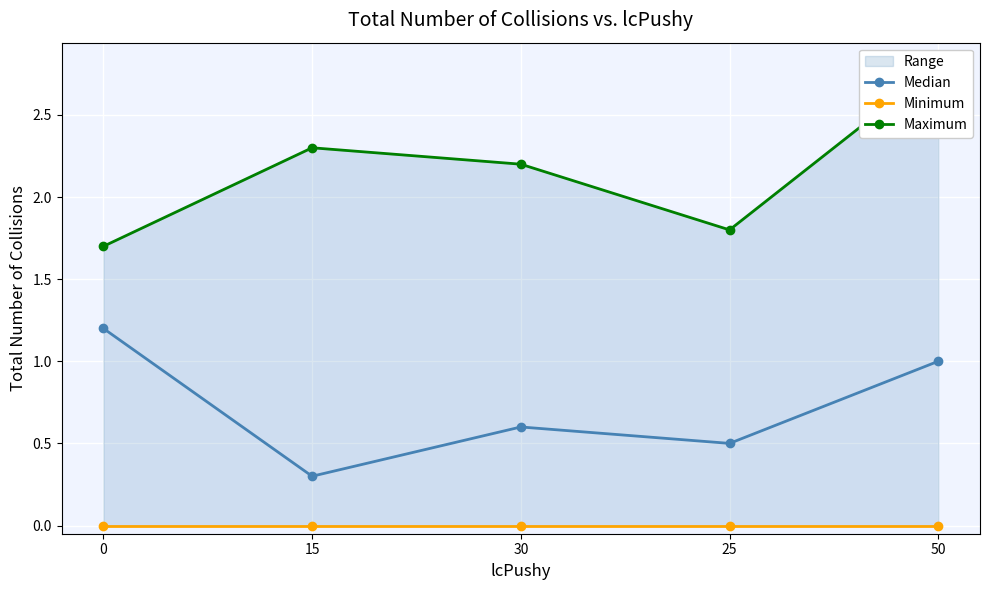

True or false: Median has more than 2 interior local peaks.

False